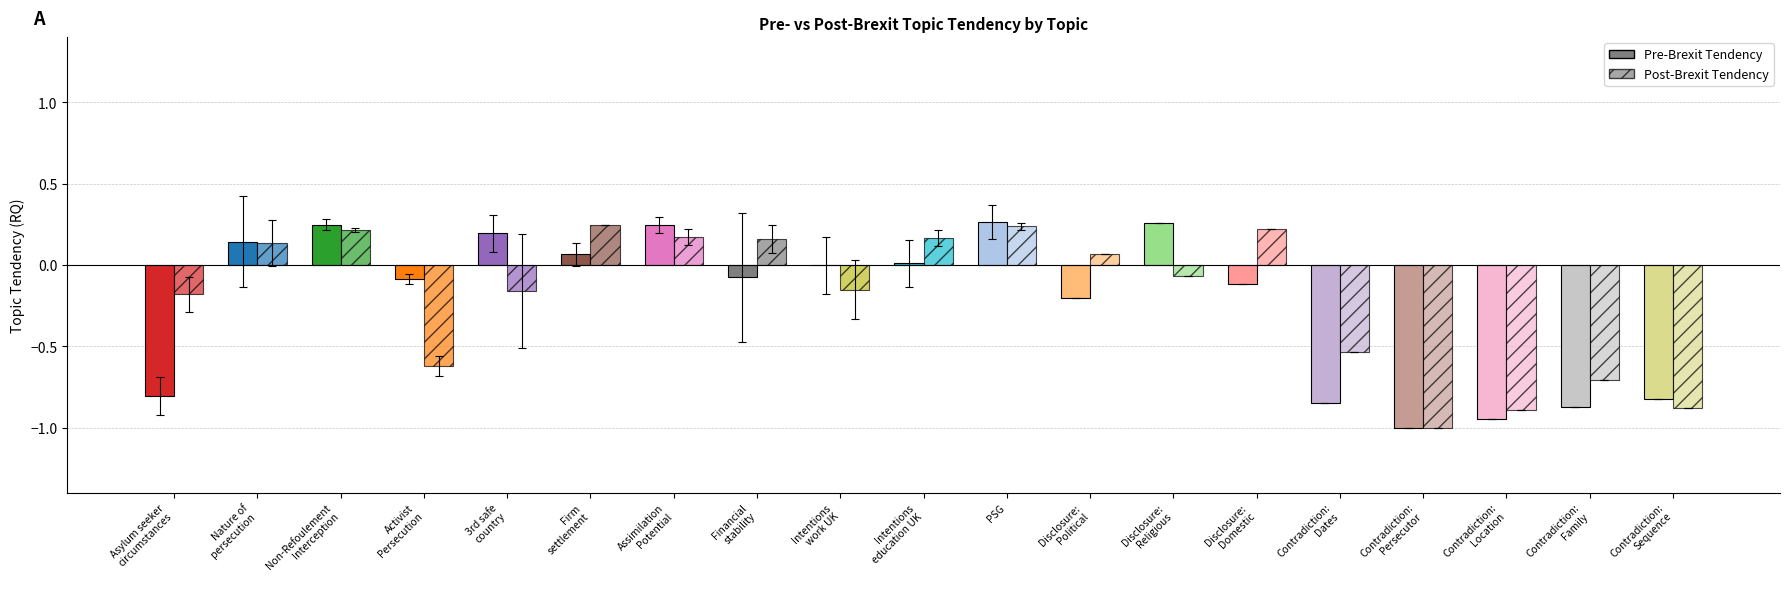

What is the lowest value of the Pre-Brexit Tendency series?

-1.0